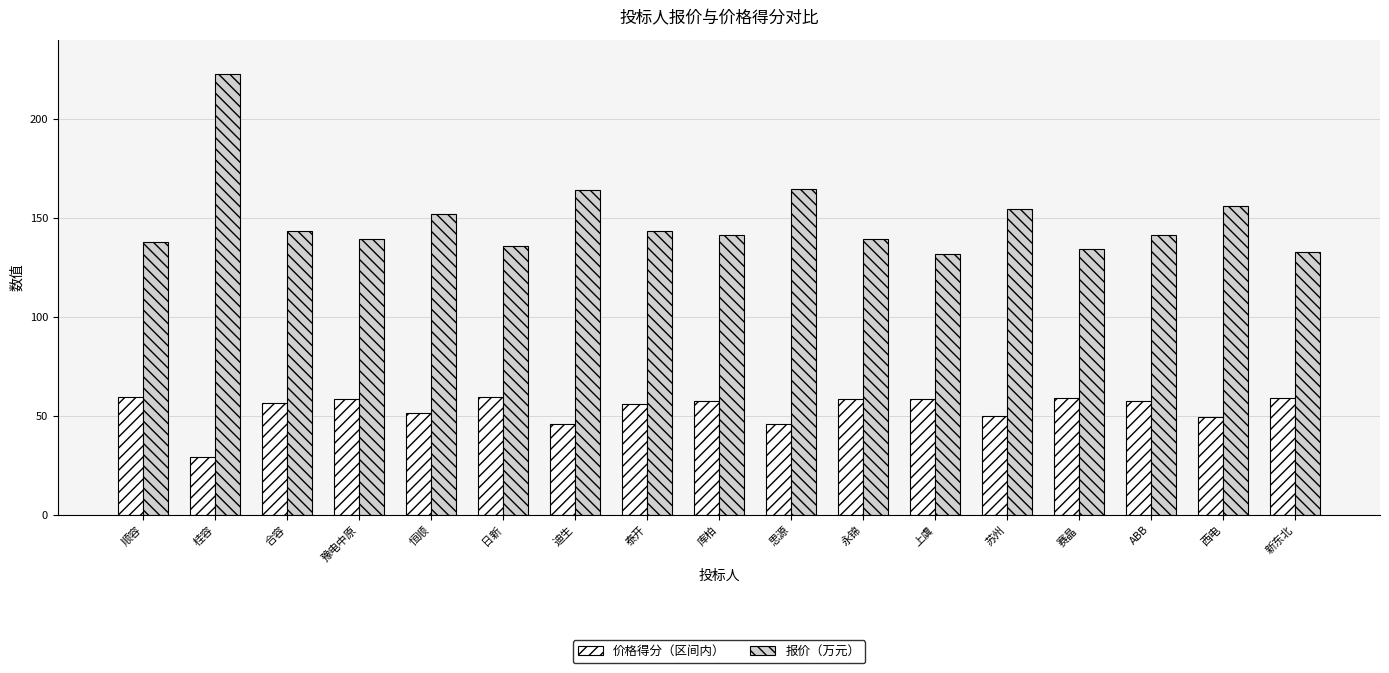

What is the label of the 16th bar from the left?

西电